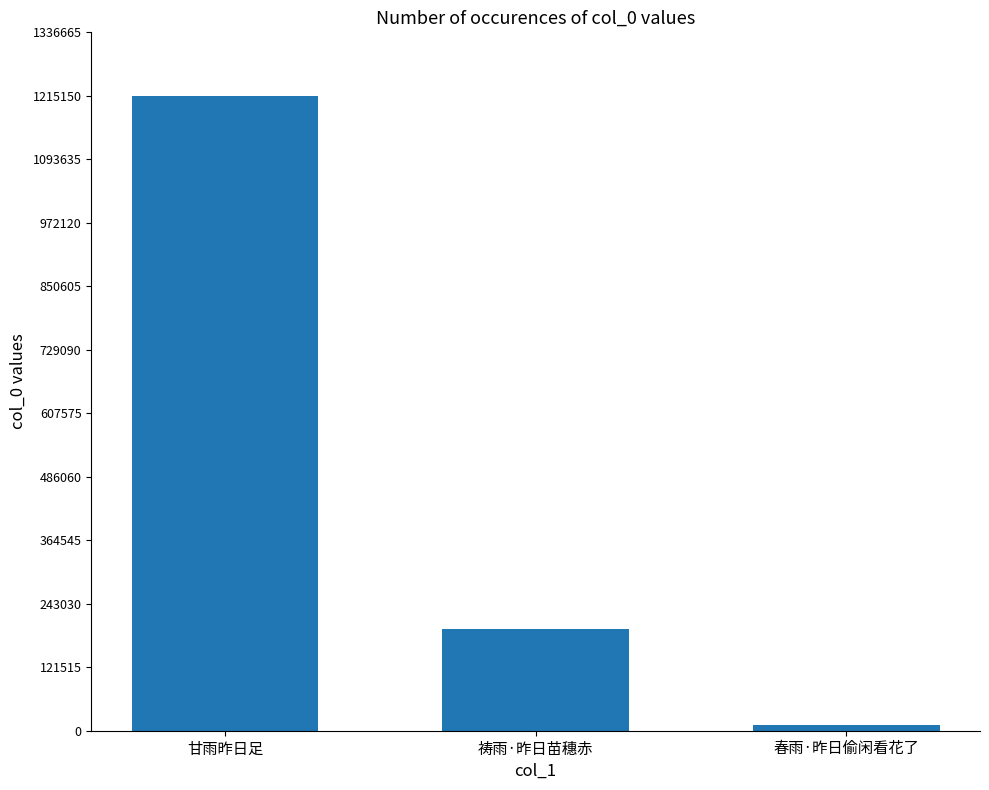

Are the bars grouped side by side (vs. stacked)?

No